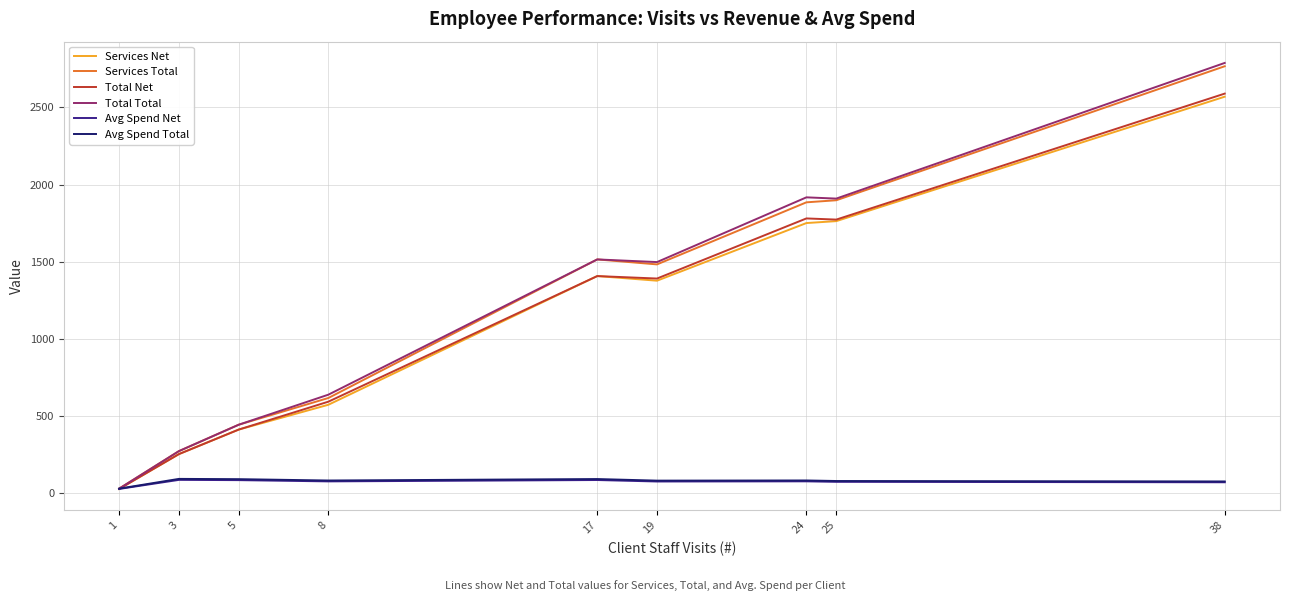

Is it true that Total Total equals 2682.2 at 24?

False